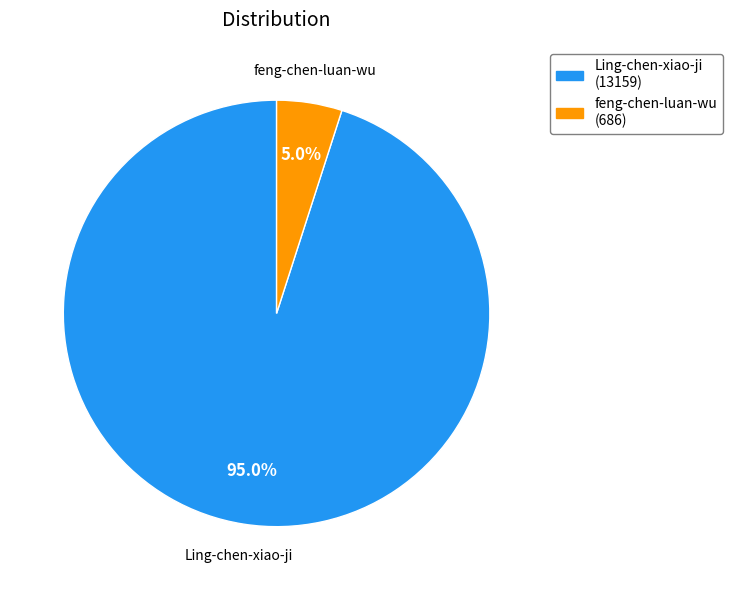

To the nearest percent, what is the difference between the largest and smallest slice percentages?

90%